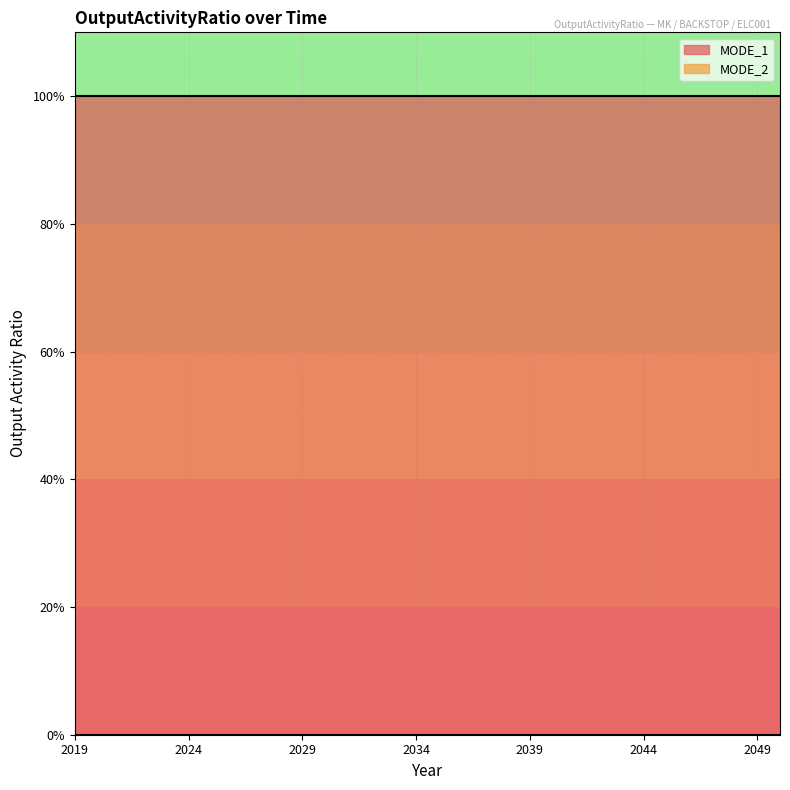

Does the chart display data point markers on the line(s)?

No